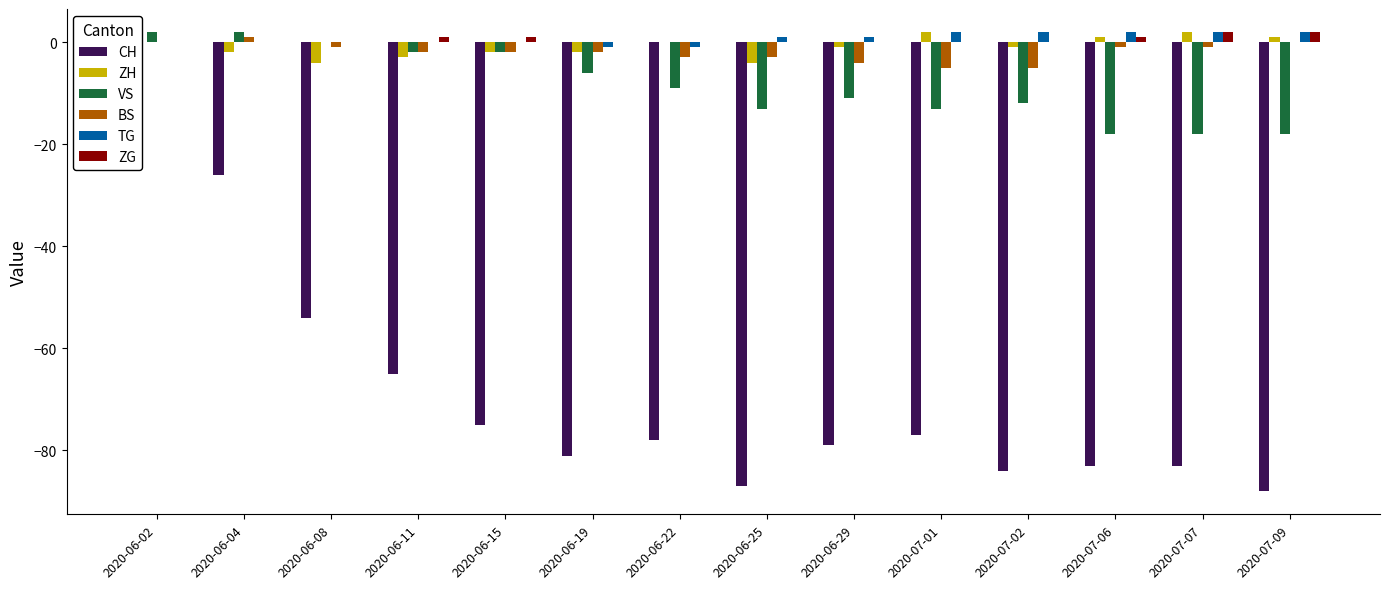

Which label corresponds to the largest value in the chart?

2020-07-01